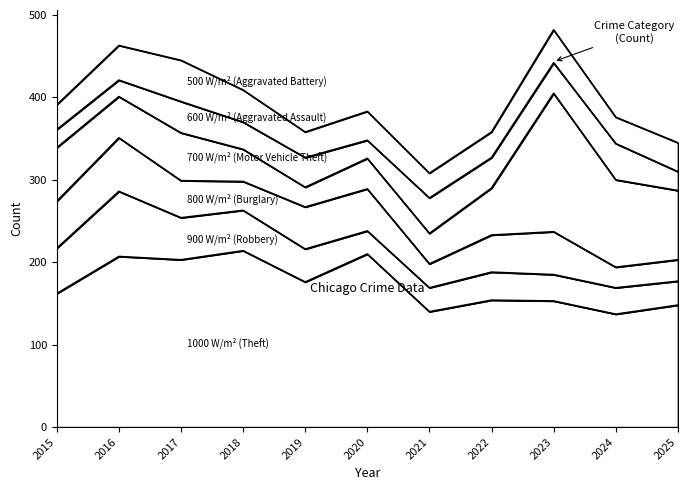

What is the value of the 800 W/m² (Burglary) point at the 3rd from the left?

45